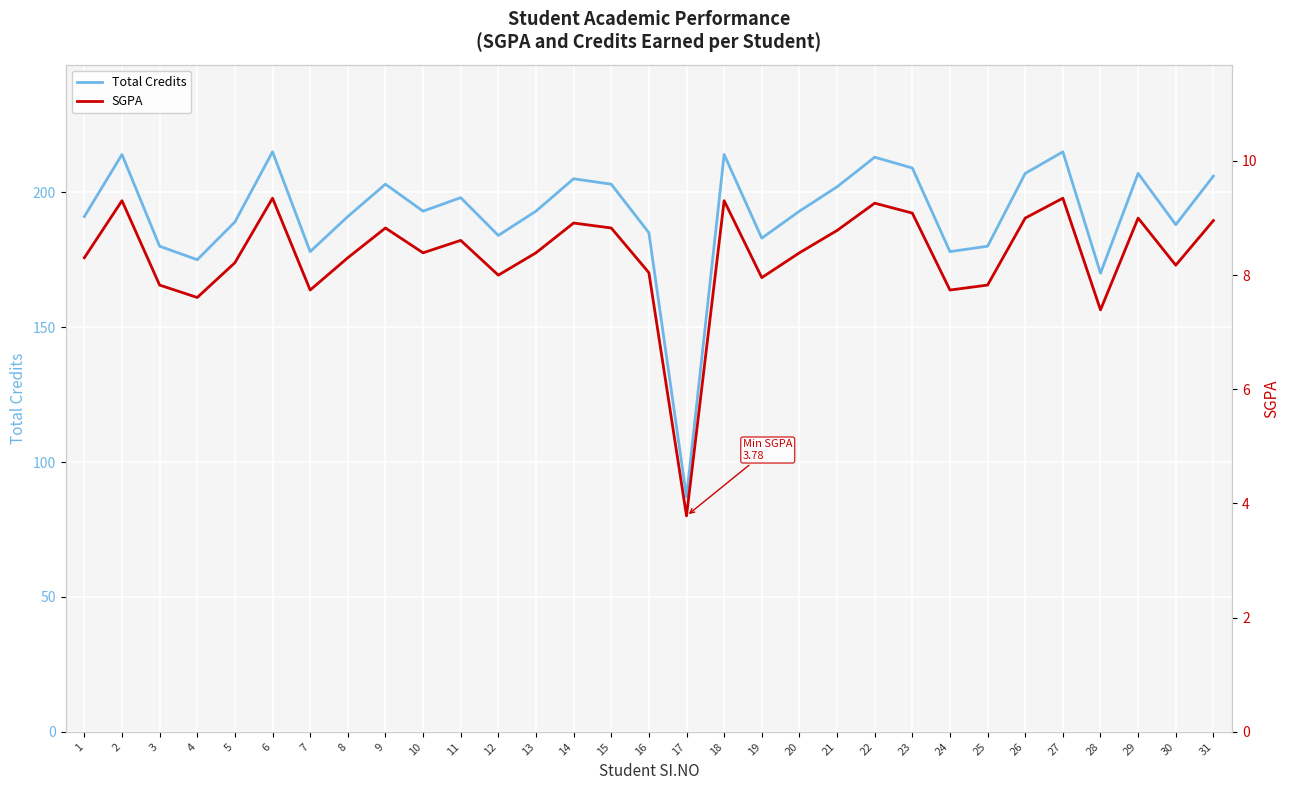

True or false: Total Credits has a value of 301.8 at 27.

False